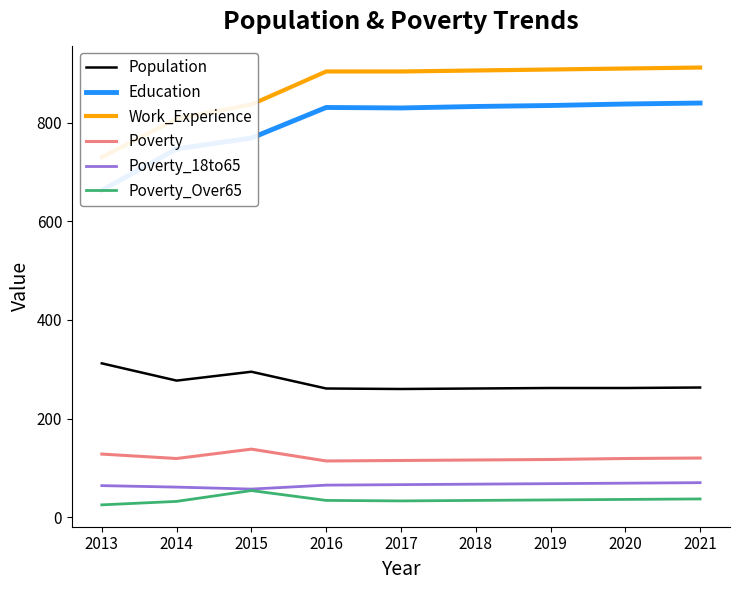

Where is the first local minimum for Education?

2017